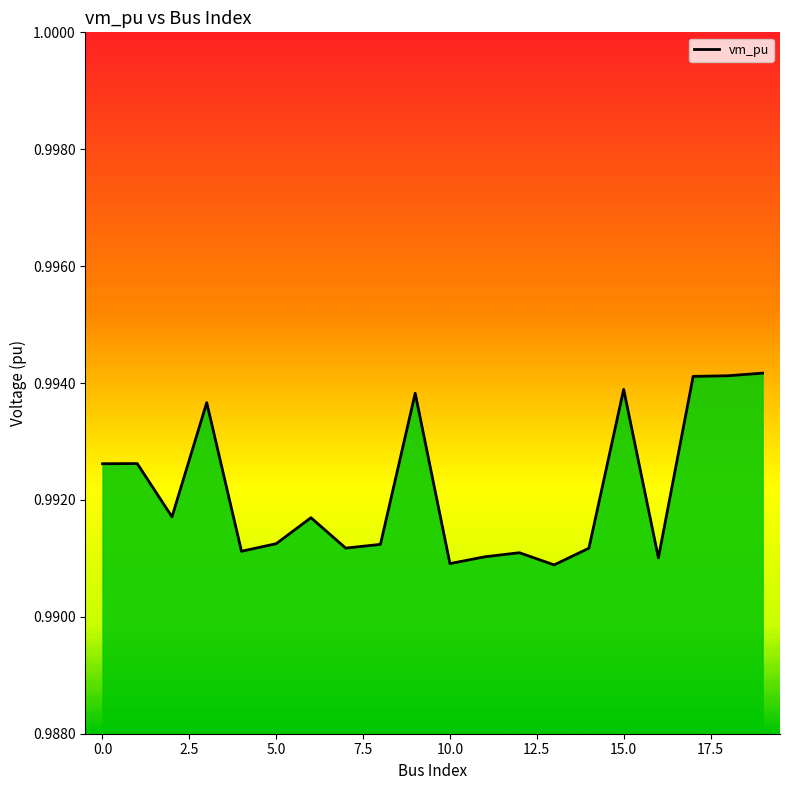

What is the label of the 14th point from the left?

13